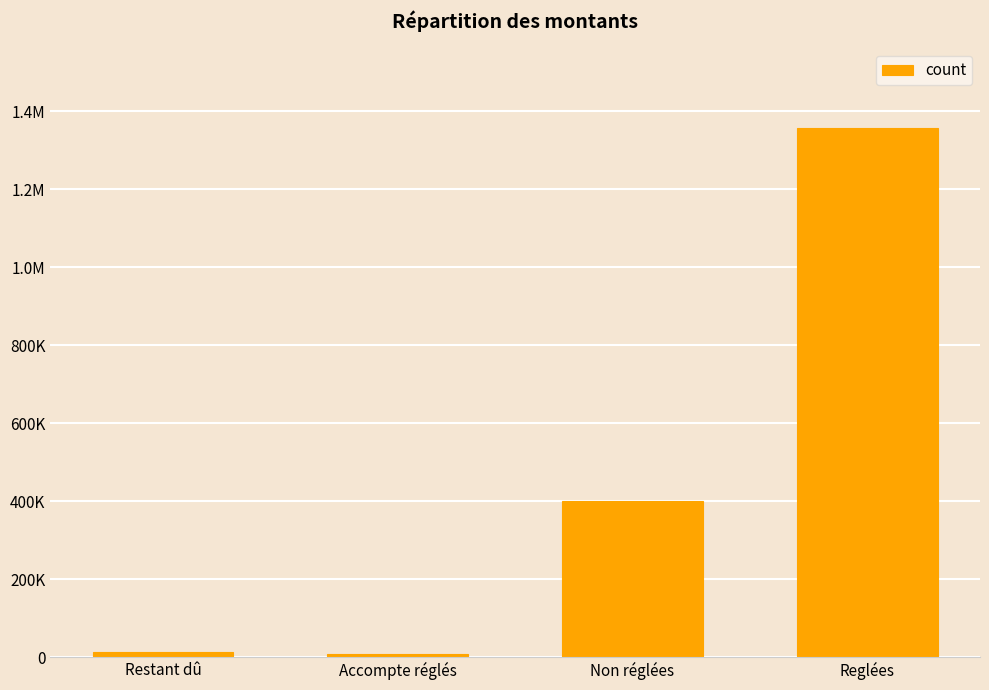

Are the bars horizontal?

No